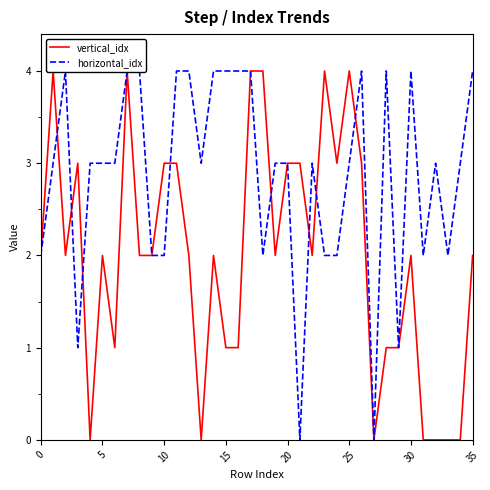

What are all the series names shown in the legend?

vertical_idx, horizontal_idx